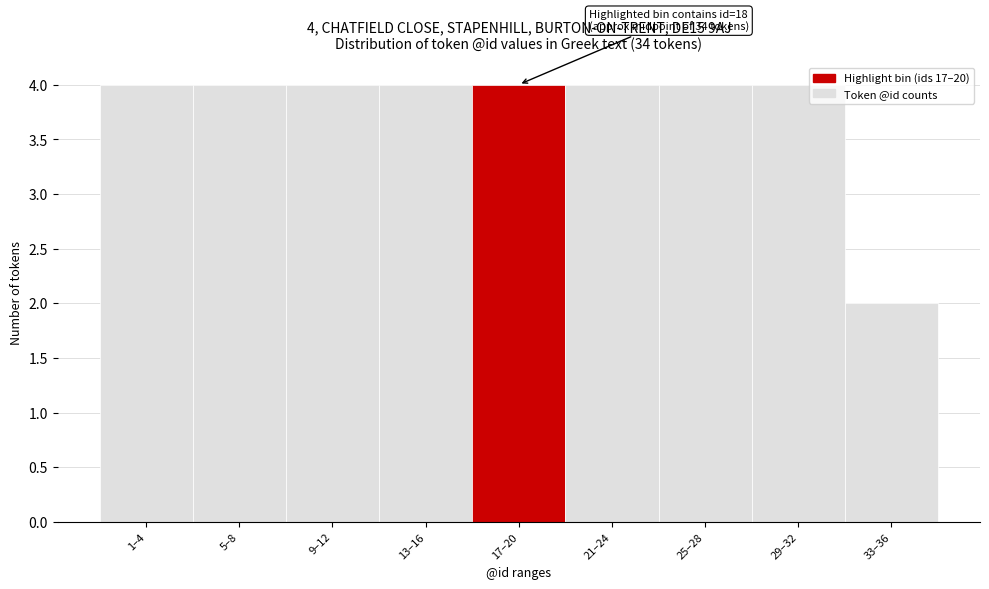

Reading left to right, list all the values displayed in this chart.

1–4=4	5–8=4	9–12=4	13–16=4	17–20=4	21–24=4	25–28=4	29–32=4	33–36=2